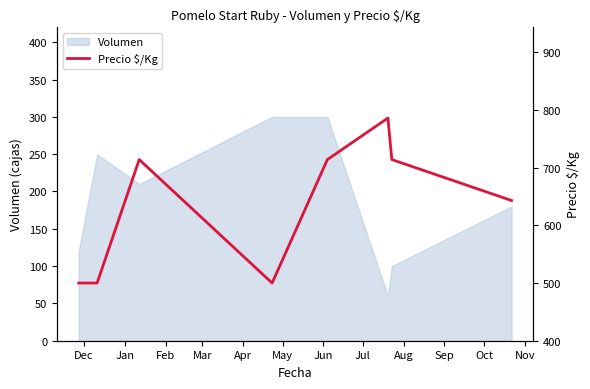

What is the minimum value for Volumen?

60